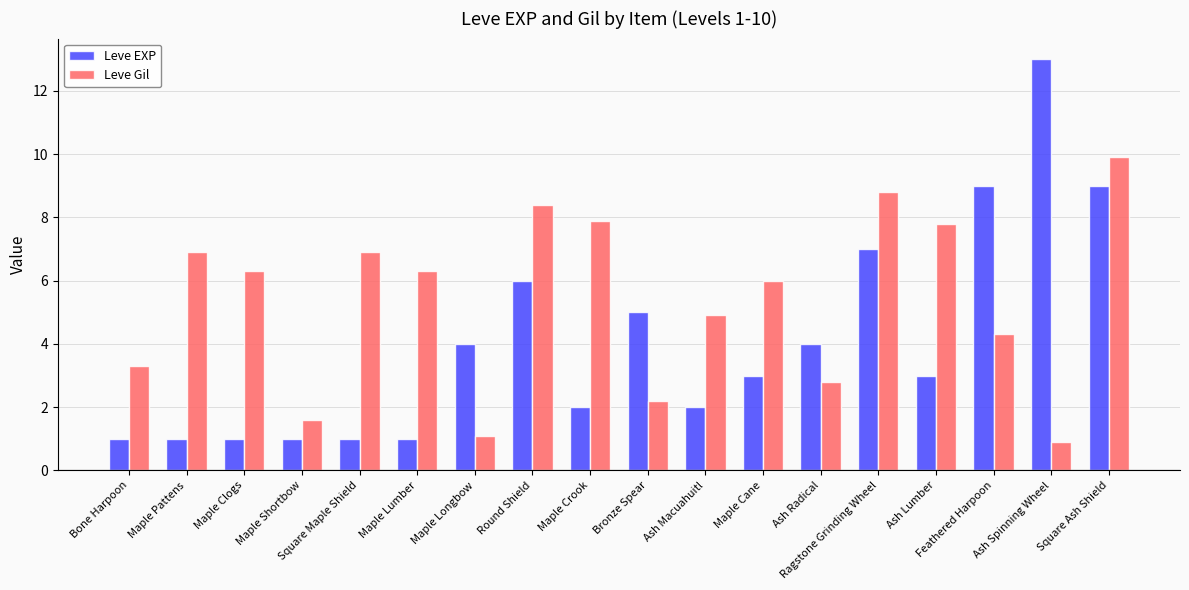

What position from the left is Maple Clogs?

3